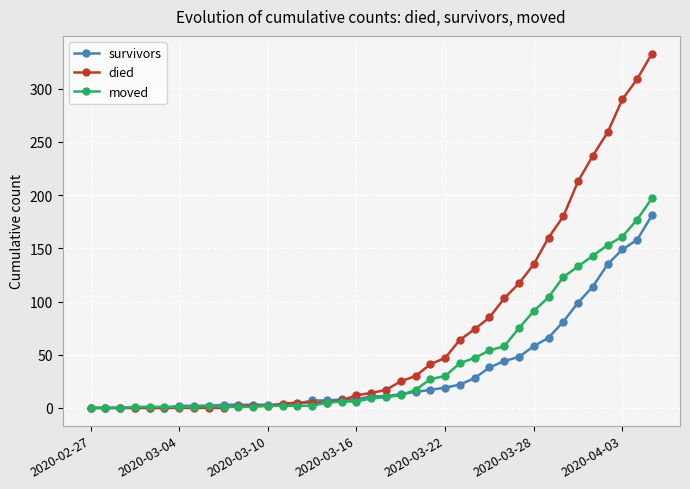

Which series has the largest total across all categories?

died